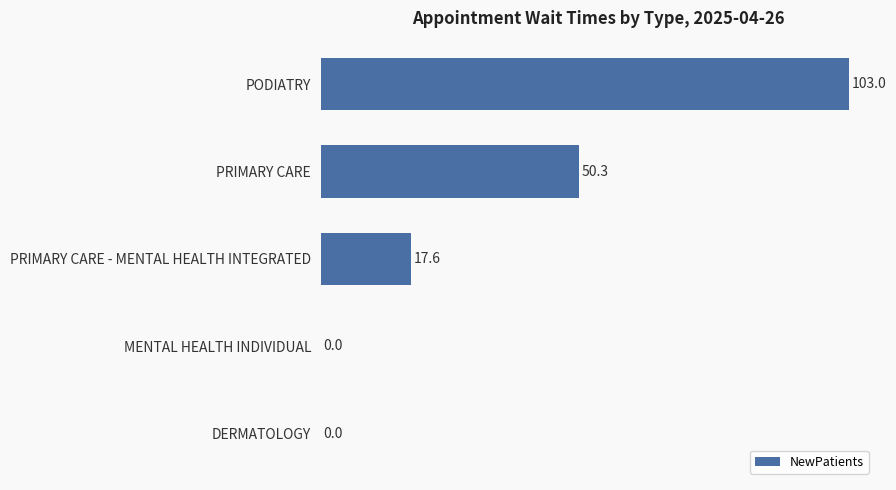

What is the ratio of the value at PRIMARY CARE to the value at PODIATRY?

0.5